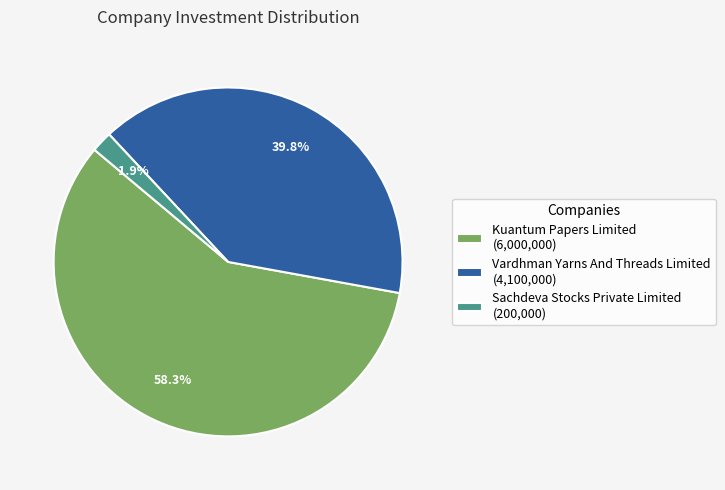

The Kuantum Papers Limited slice represents 58% of the pie. True or false?

True